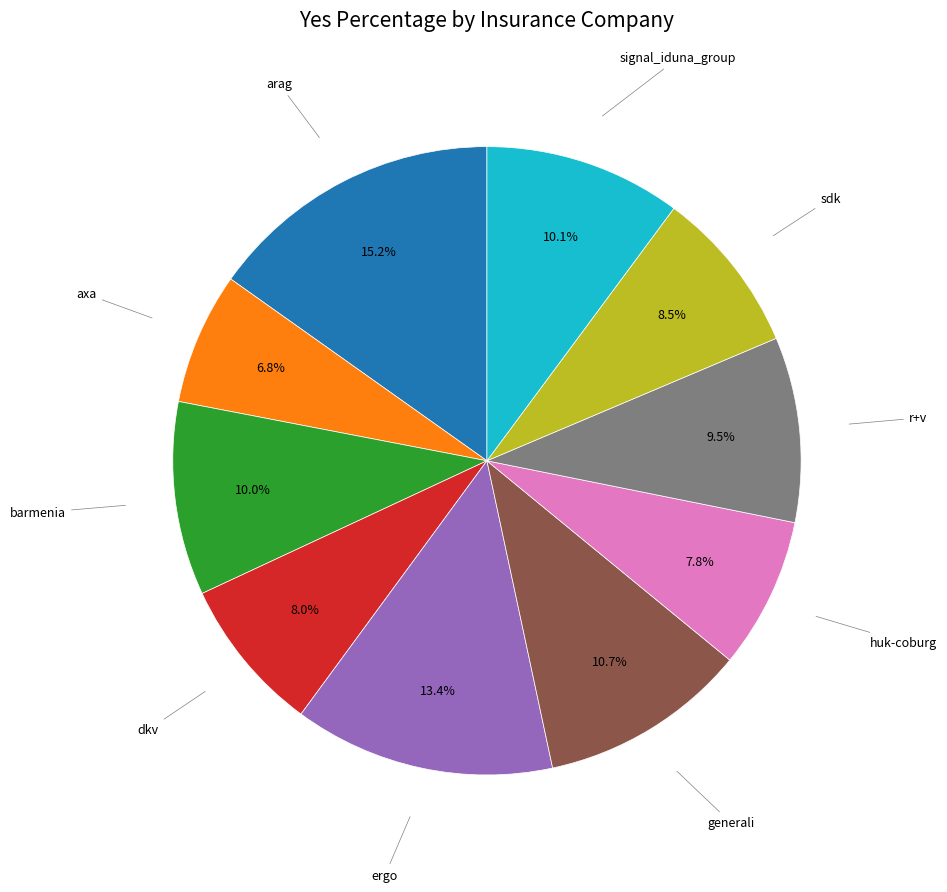

Is there a majority slice in this chart?

No